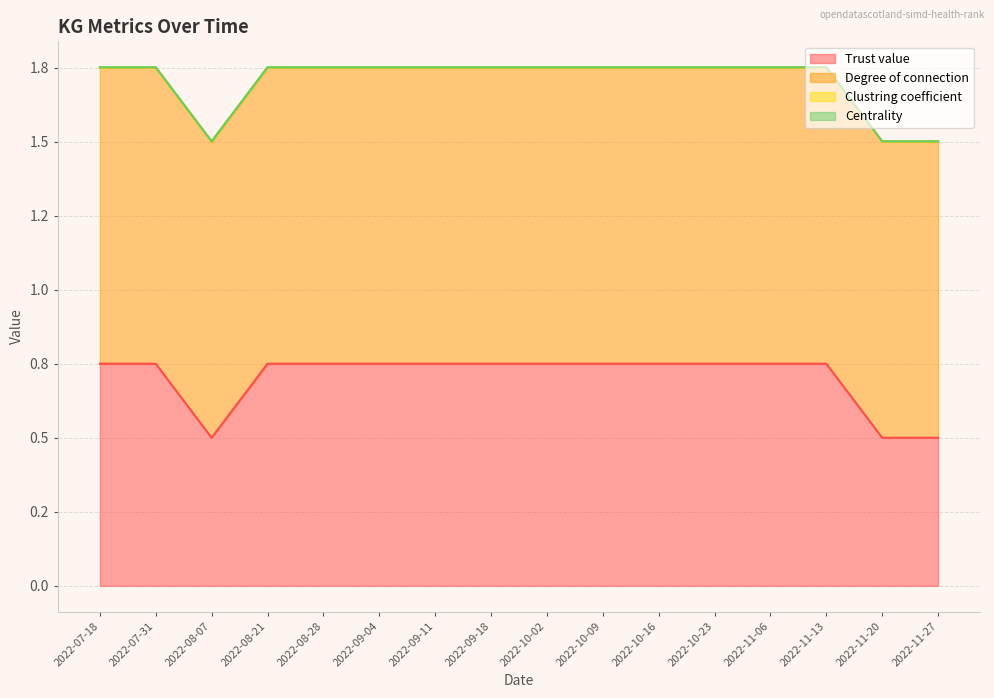

What is the label of the 3rd point from the left?

2022-08-07